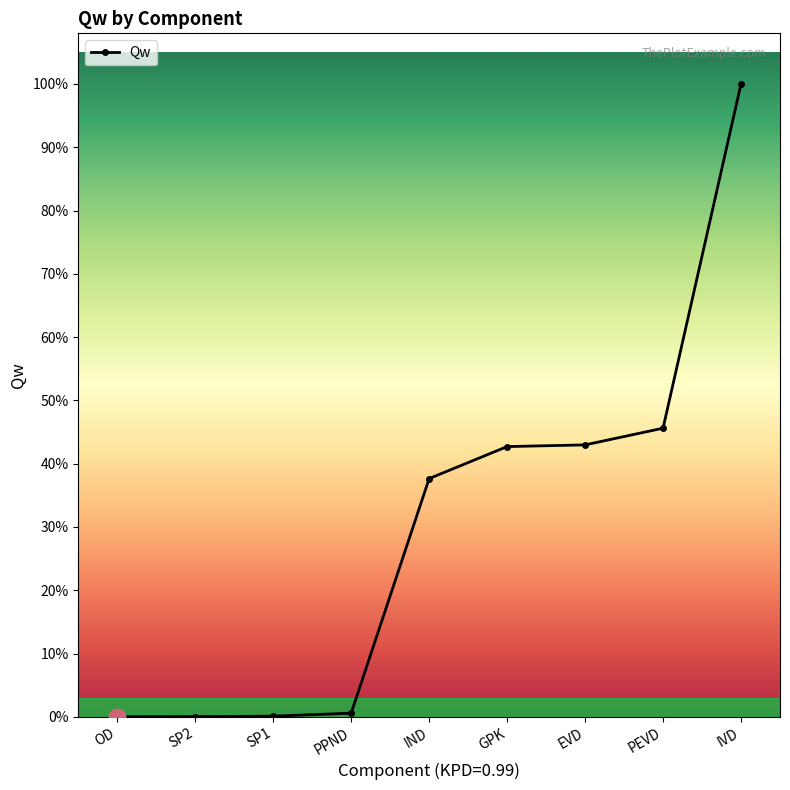

What is the label of the 4th point from the right?

GPK